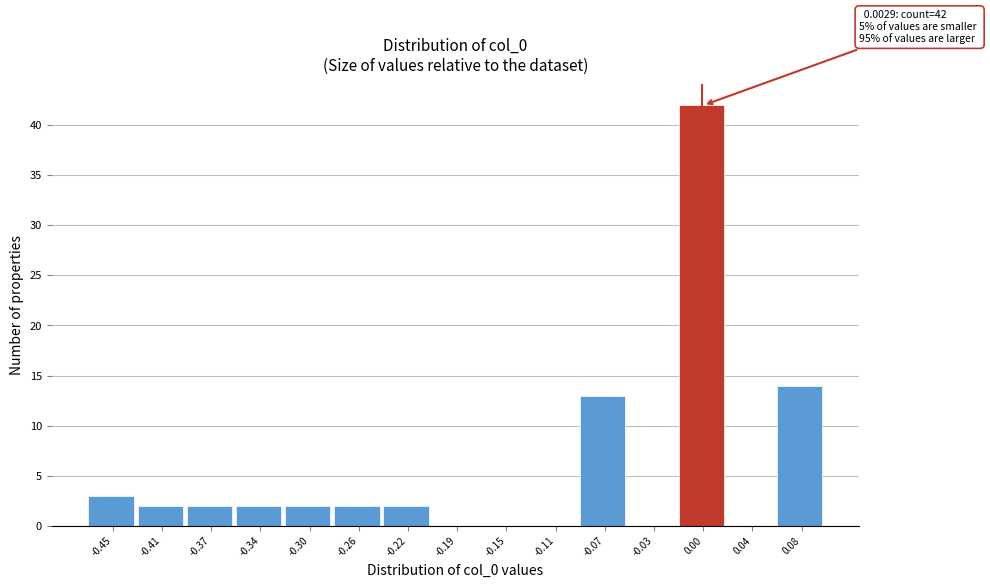

Over which range of the x-axis is the bar tallest?

-0.015 to 0.025